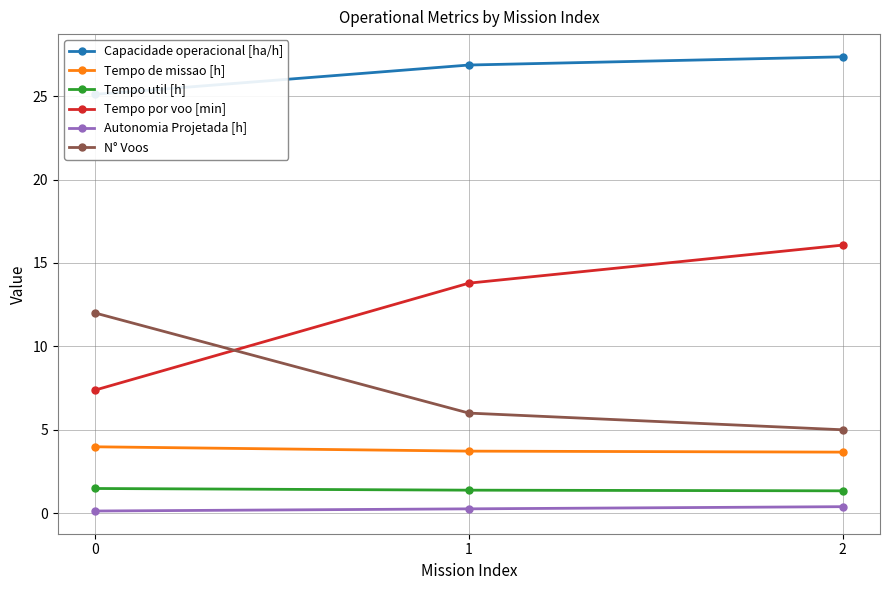

What is the total value across all series at 2?

53.8